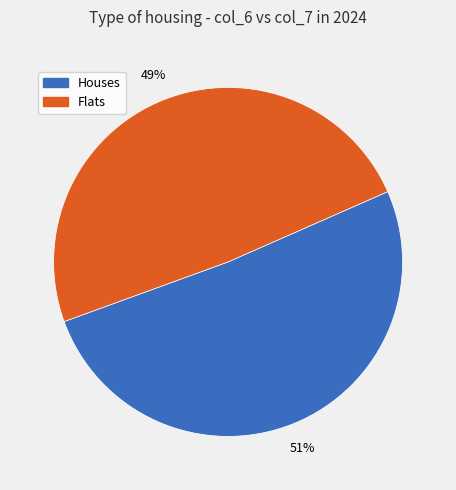

Is there a majority slice in this chart?

Yes